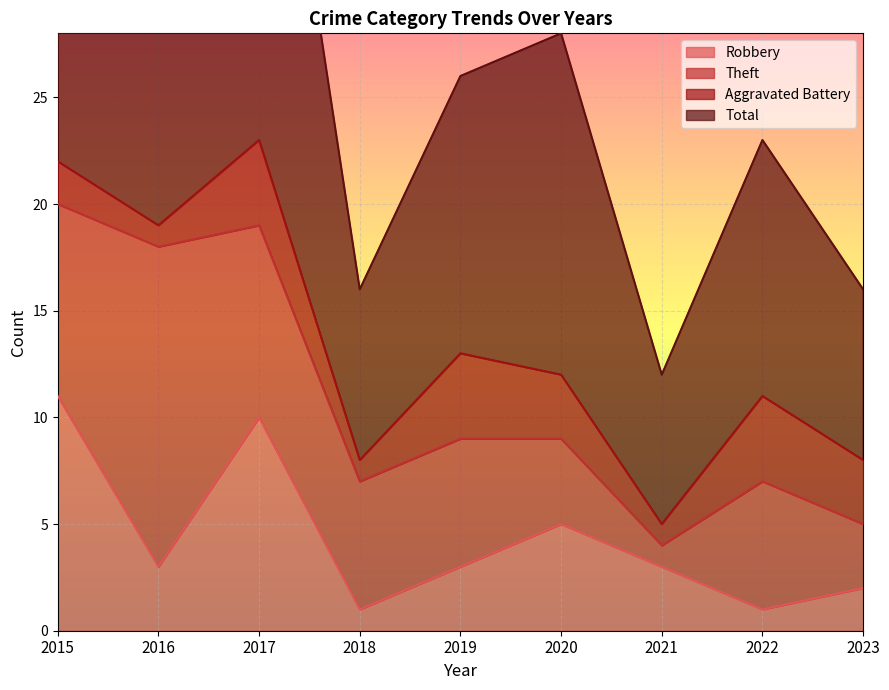

At which category is the sum across all series the highest?

2017